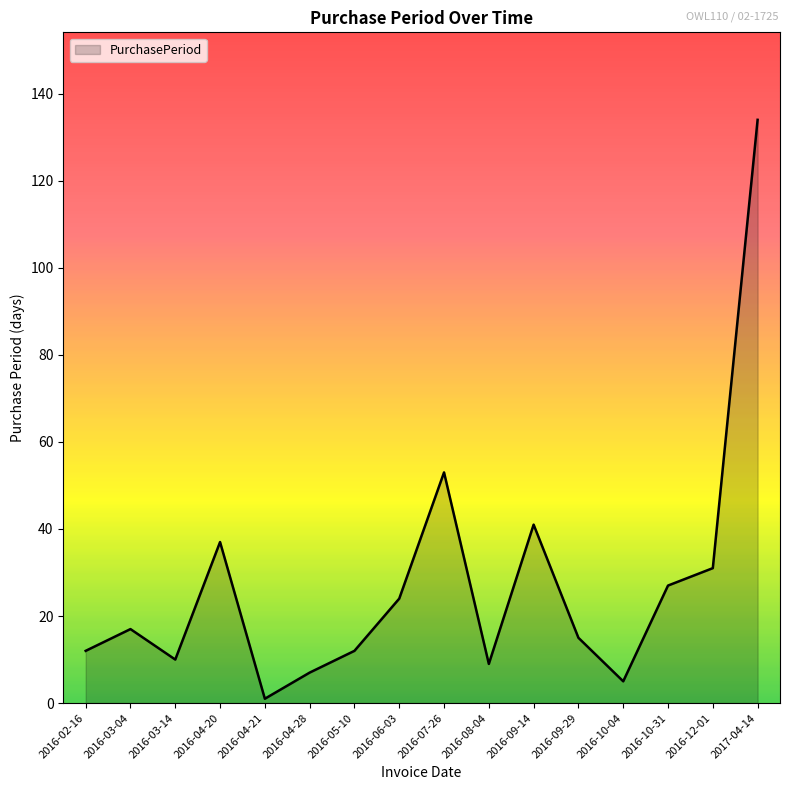

How many interior local valleys (lower than both neighbors) does the data have?

4